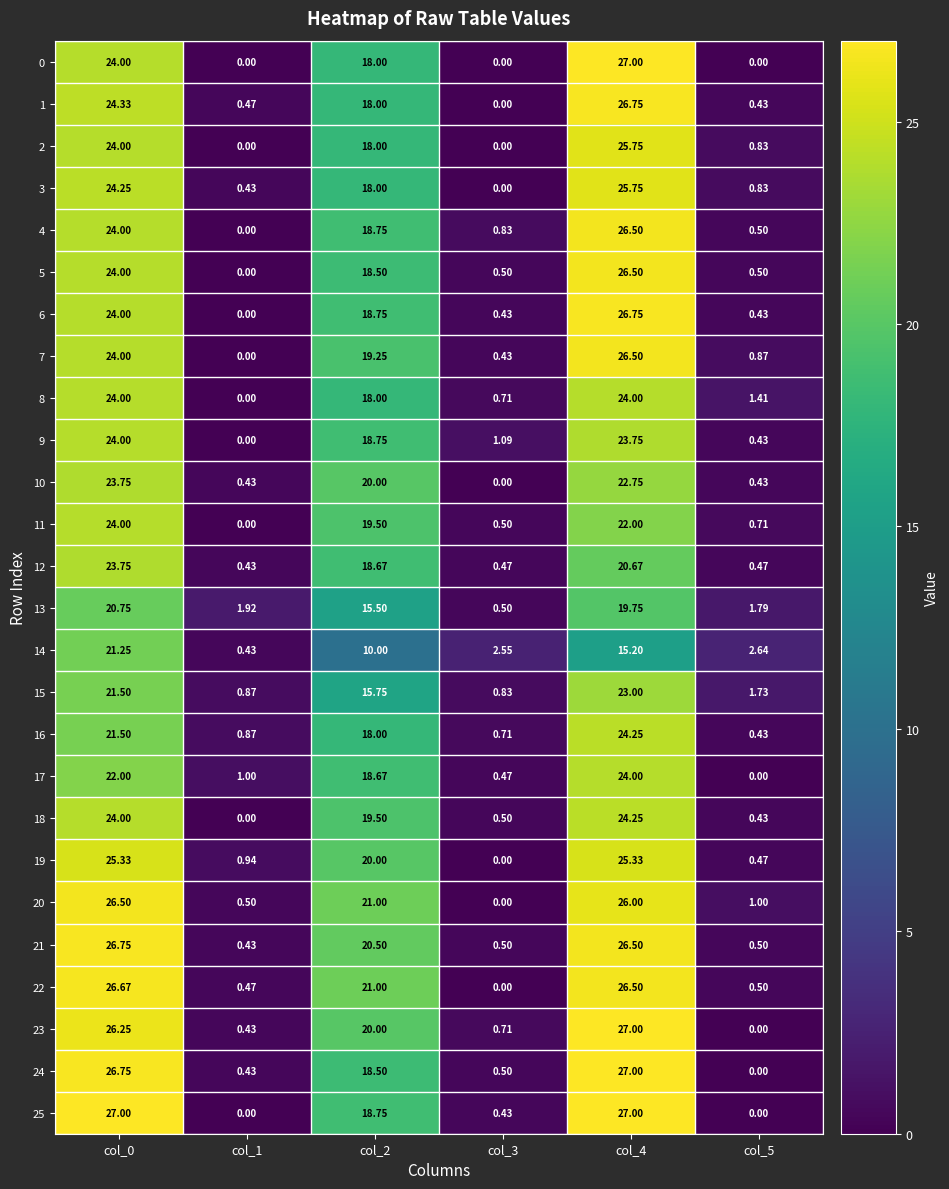

Is the value of 16 at col_1 greater than the value of 8 at col_3?

Yes